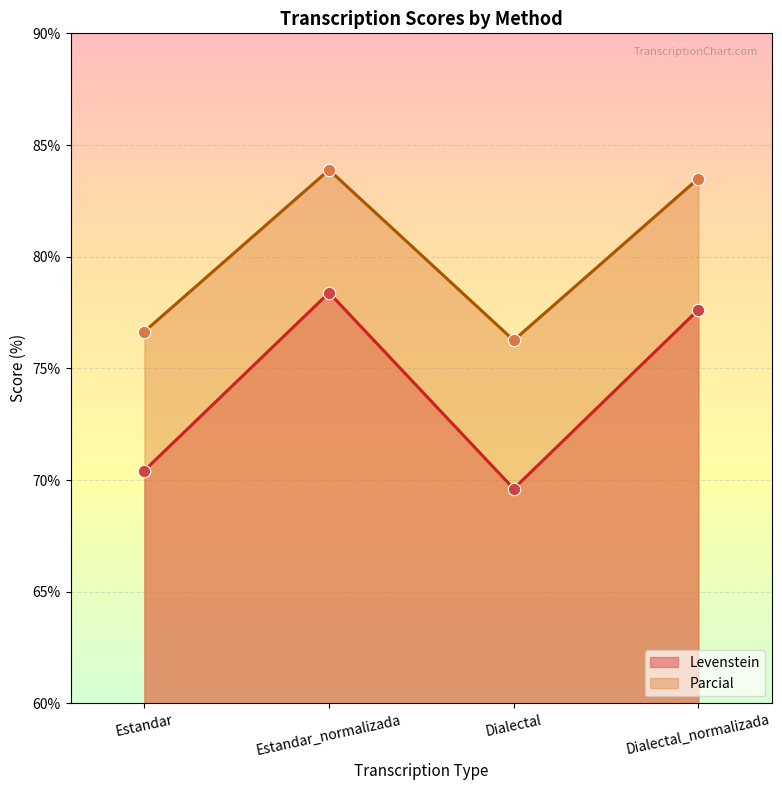

What are all the series names shown in the legend?

Levenstein, Parcial